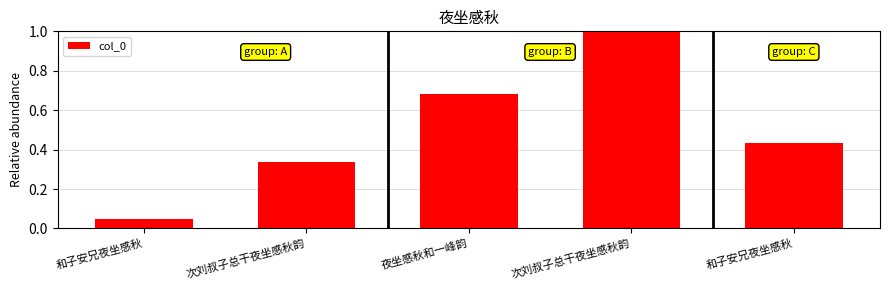

What is the difference between the values at 夜坐感秋和一峰韵 and 和子安兄夜坐感秋?

0.3